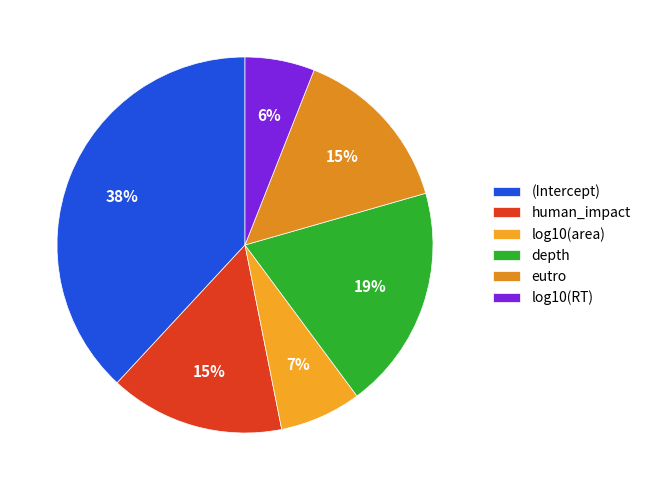

Does human_impact account for over 50% of the chart?

No